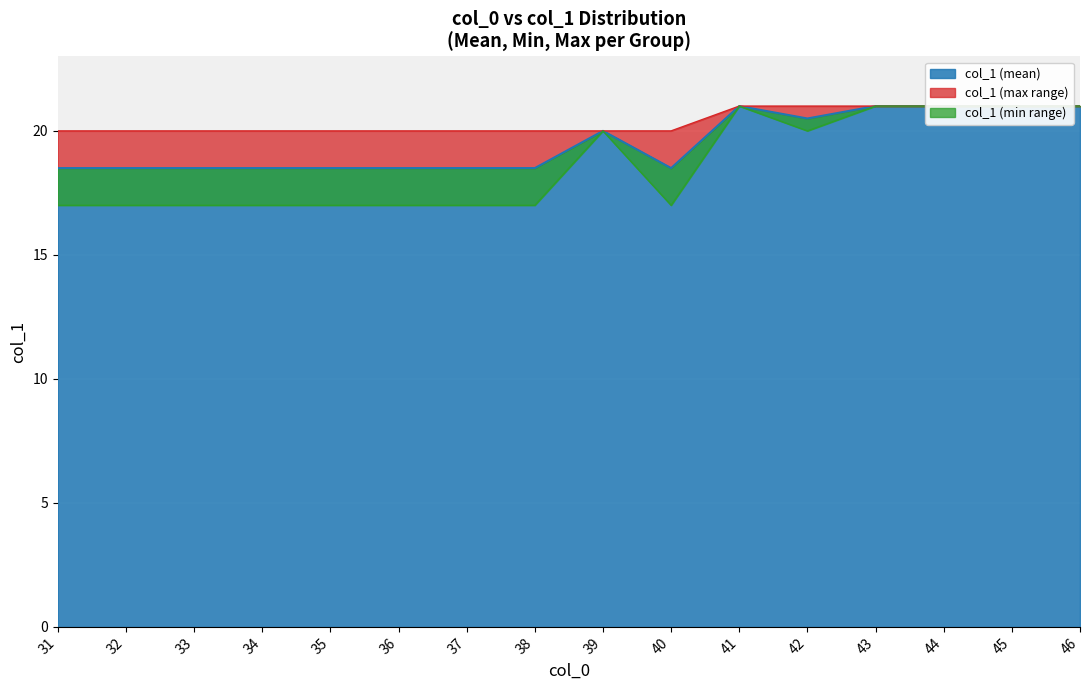

What is the smallest value displayed?

17